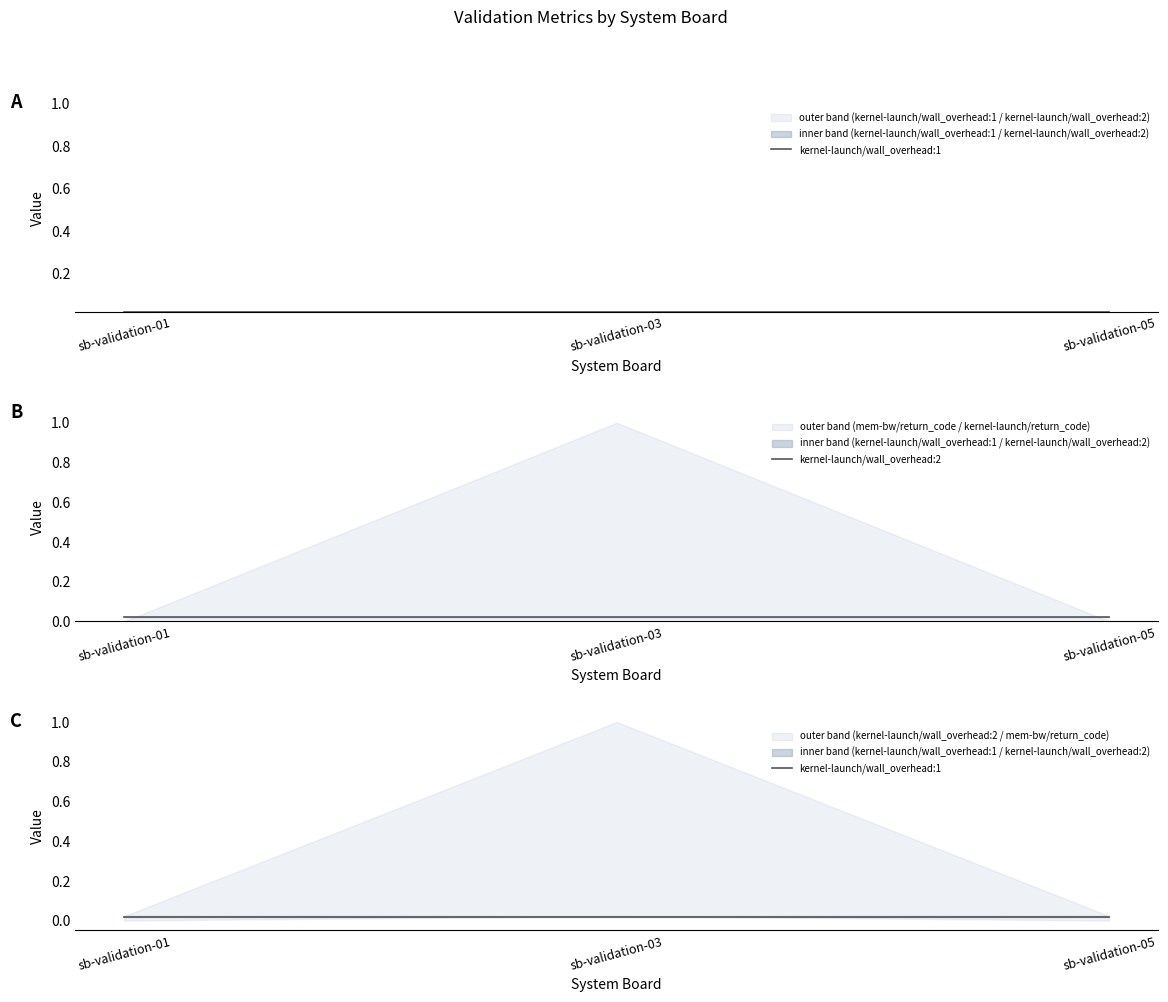

Where is kernel-launch/wall_overhead:2 nearest to the value 0?

sb-validation-01